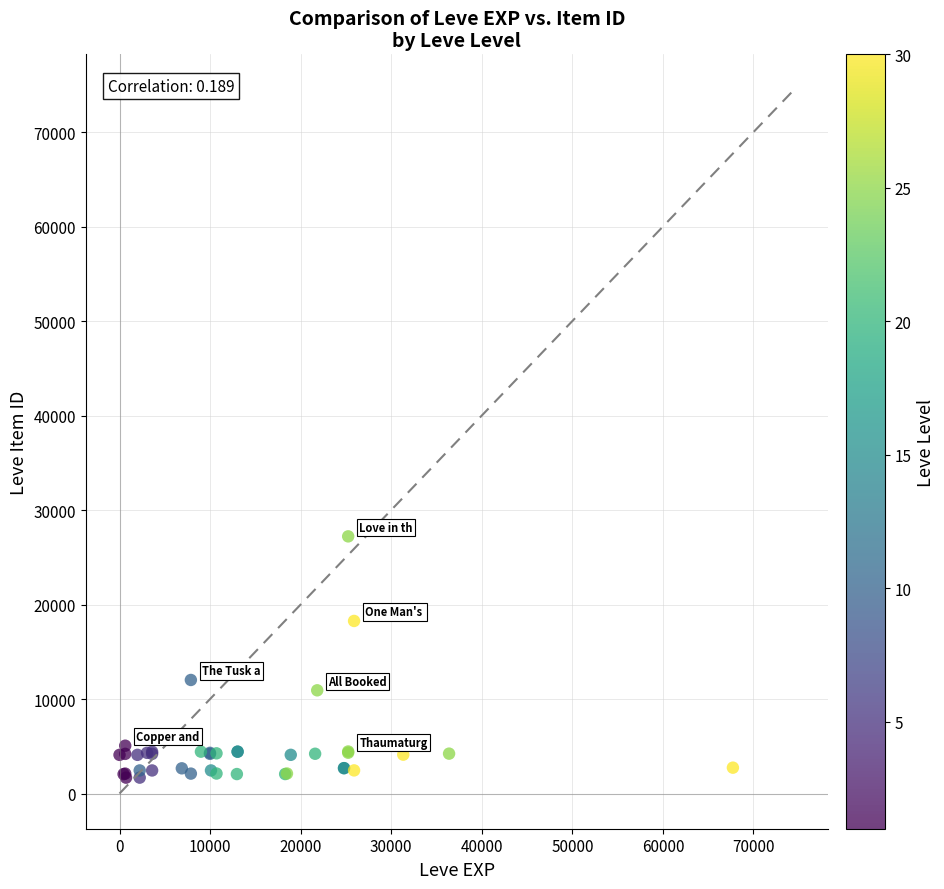

What Y value in the scatter plot is closest to 14448?

12018